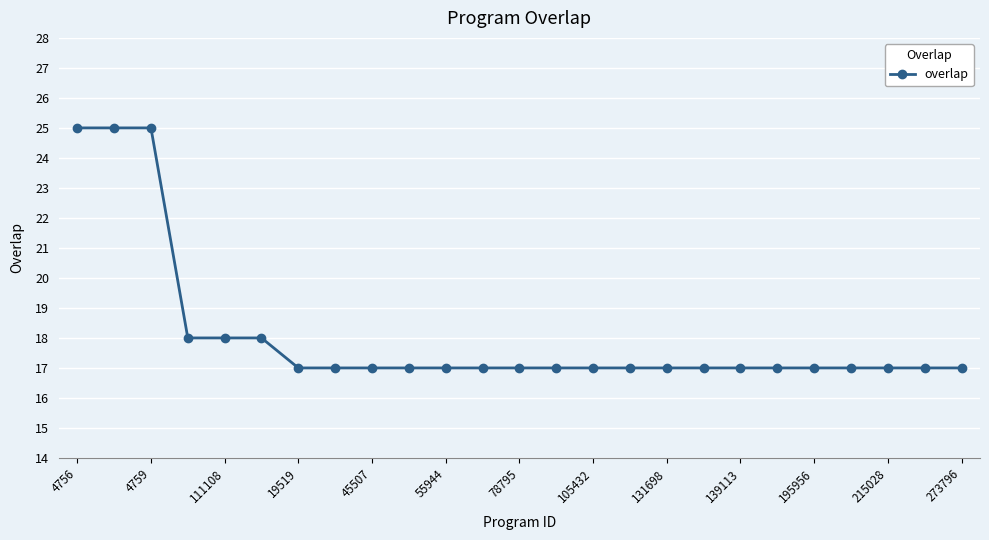

How many categories are shown in the chart?

25